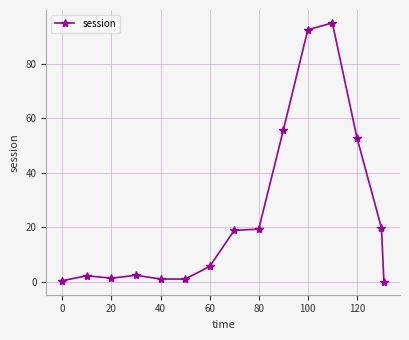

What is the average value?

24.6